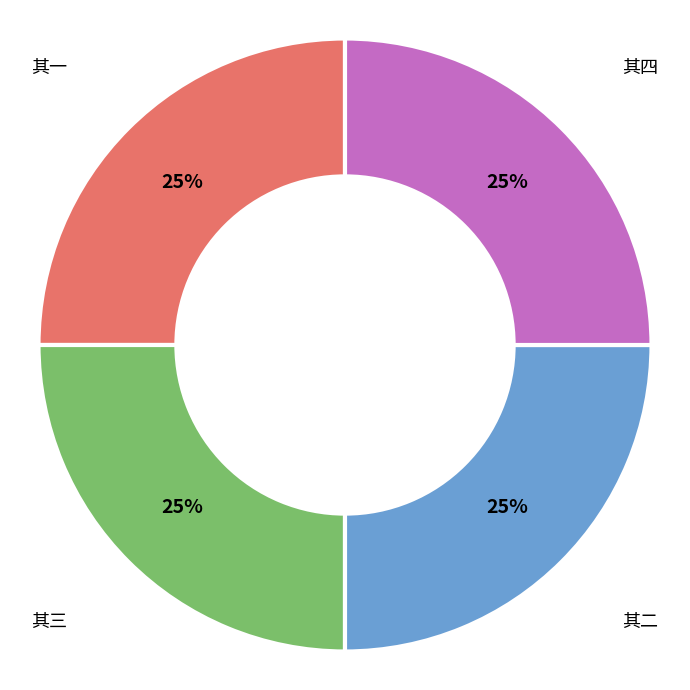

Is there any slice that represents more than half of the pie?

No